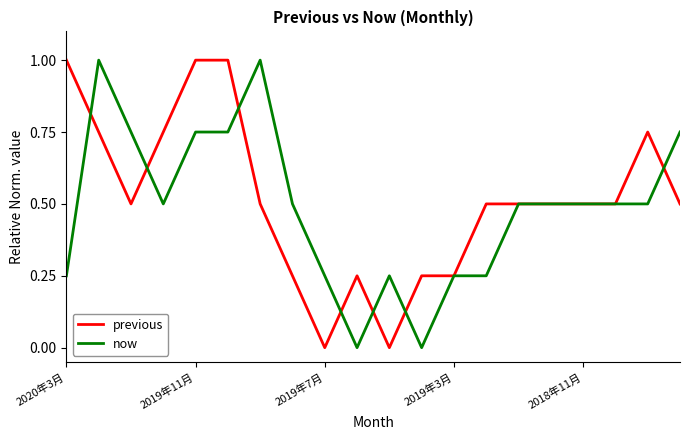

What is the maximum value shown in the chart?

1.0